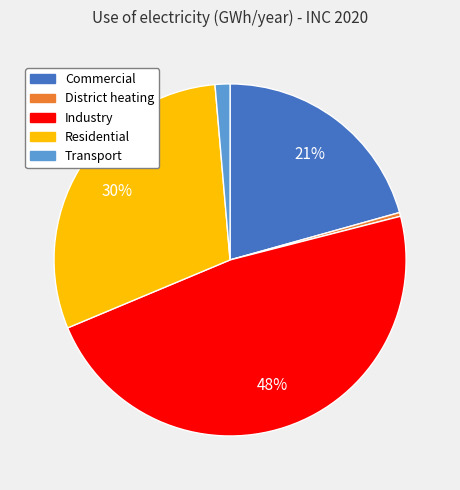

Rank the categories by value from highest to lowest.

Industry, Residential, Commercial, Transport, District heating